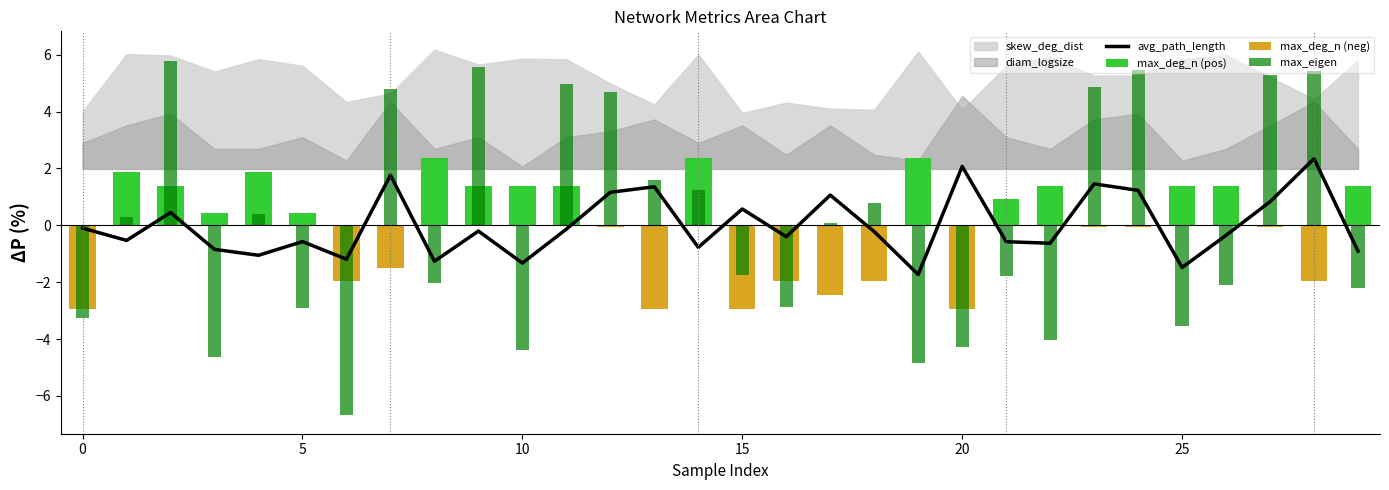

Is it true that avg_path_length equals -1.5 at 25?

True